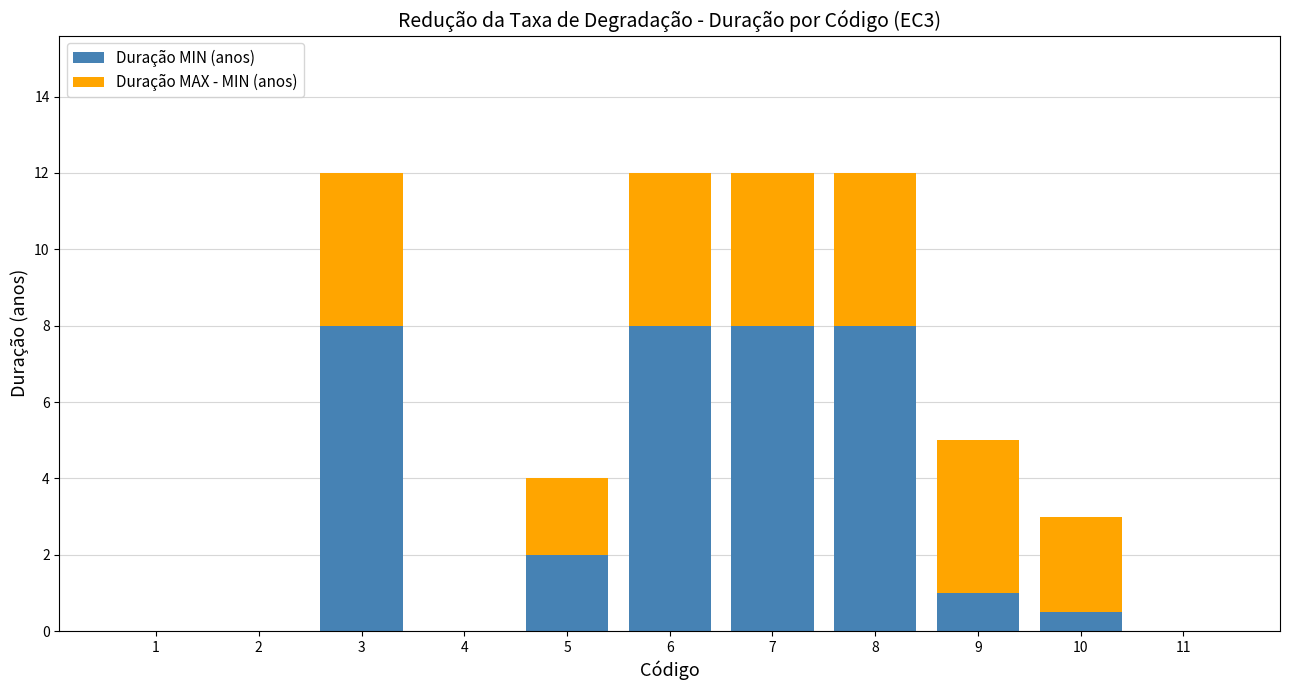

How many data points does each series have?

11